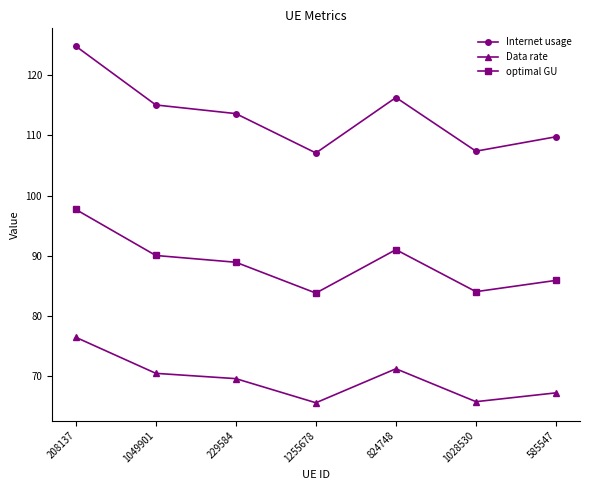

At which category does optimal GU reach its first local peak?

824748